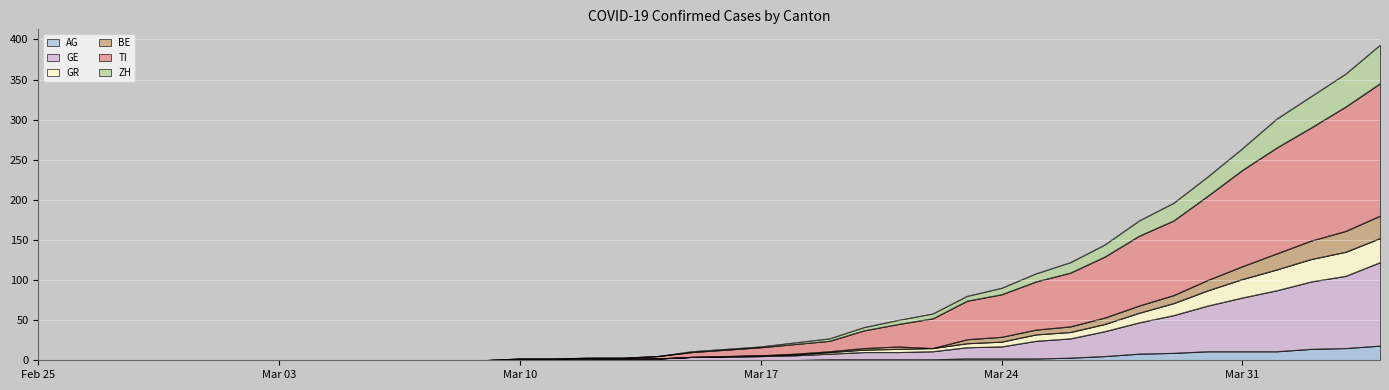

Does the chart display data point markers on the line(s)?

No